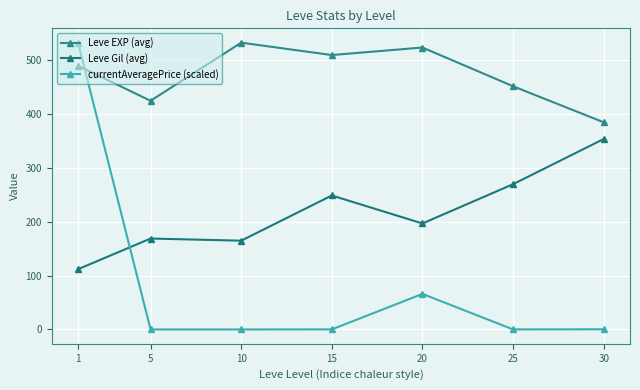

The value of Leve Gil (avg) at 10 is 40.6. True or false?

False